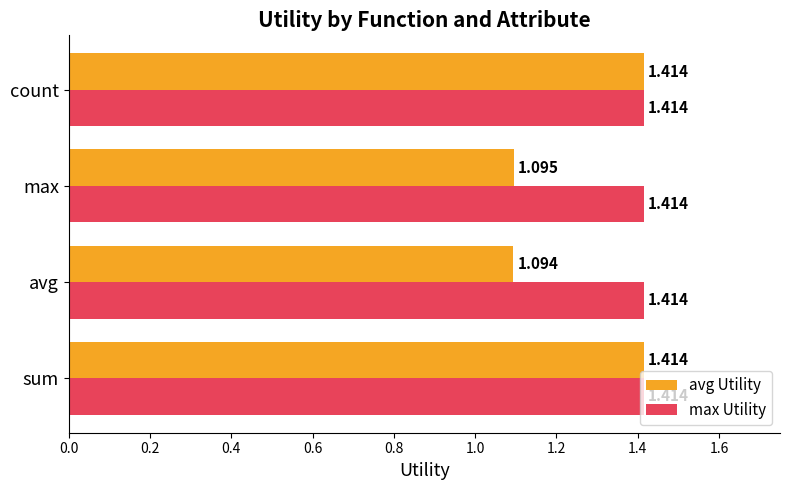

Which series has the largest total across all categories?

max Utility